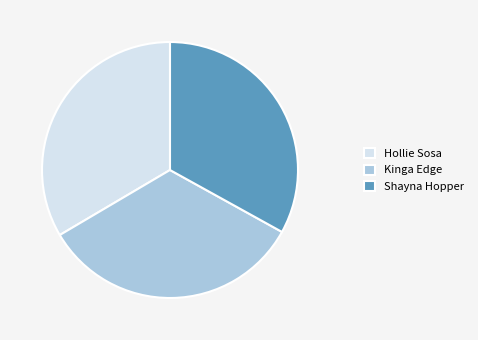

How many slices are in this pie chart?

3